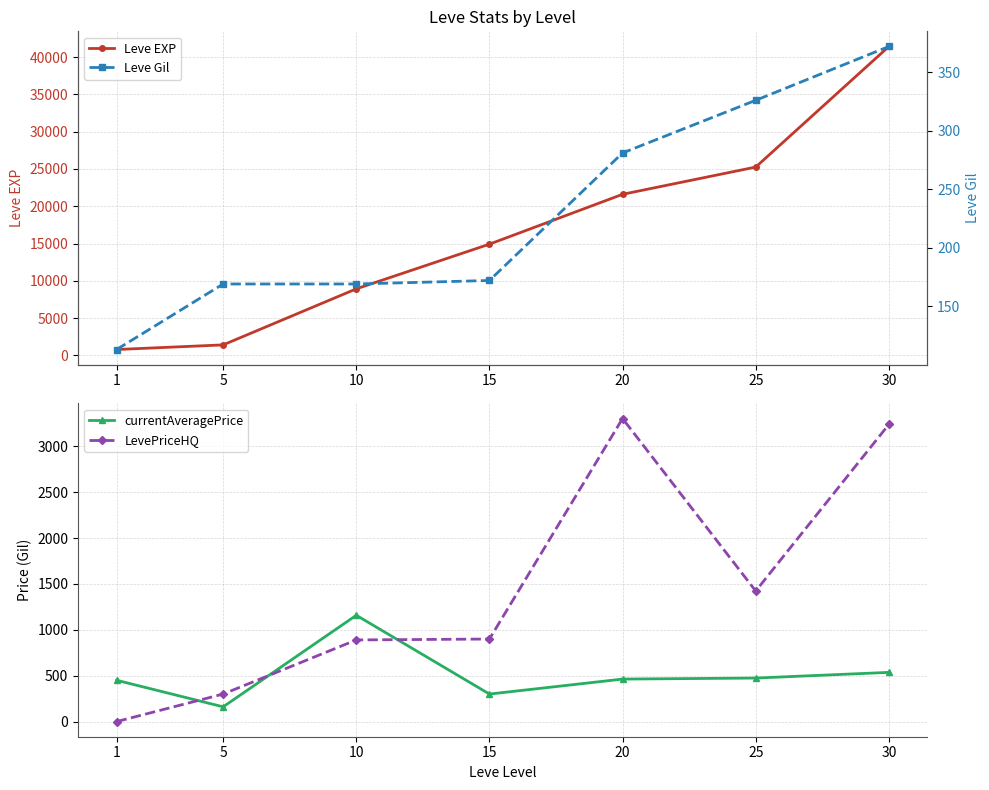

Reading left to right, what are all the values shown in this chart?

Leve EXP: 1=800.0	5=1420.0	10=8930.0	15=14920.0	20=21600.0	25=25250.0	30=41410.0
currentAveragePrice: 1=450.2	5=160.7	10=1159.0	15=300.0	20=463.2	25=474.5	30=536.4
LevePriceHQ: 1=0.0	5=300.0	10=890.0	15=900.0	20=3304.0	25=1423.5	30=3240.0
Leve Gil: 1=113.0	5=169.0	10=169.0	15=172.0	20=281.0	25=326.0	30=372.0